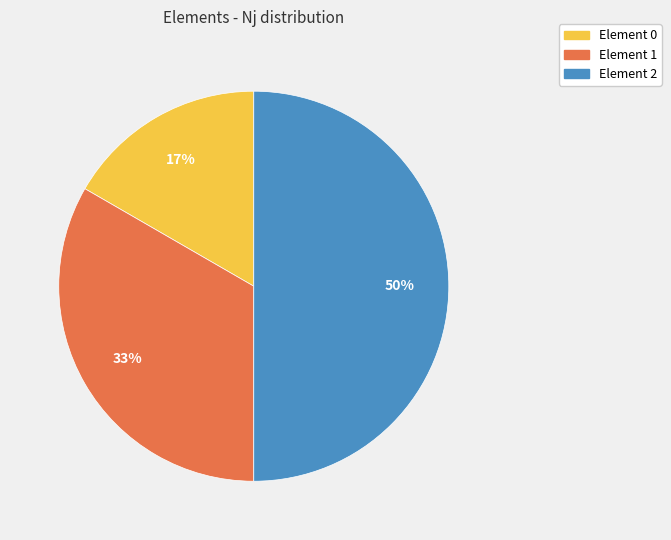

To the nearest percent, what is the difference between the largest and smallest slice percentages?

33%